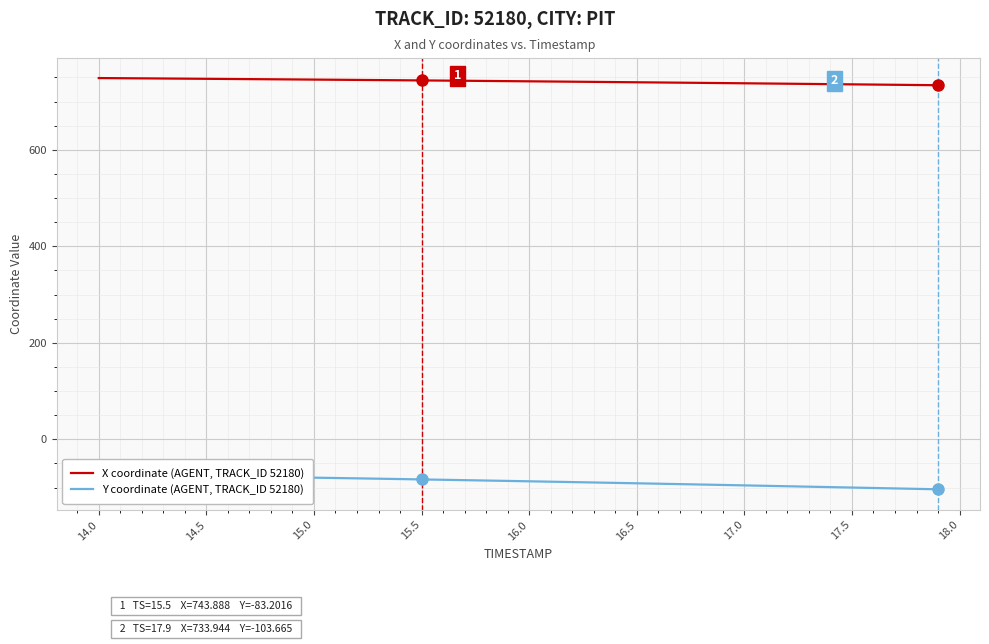

True or false: X coordinate (AGENT, TRACK_ID 52180) and Y coordinate (AGENT, TRACK_ID 52180) intersect in this chart.

False